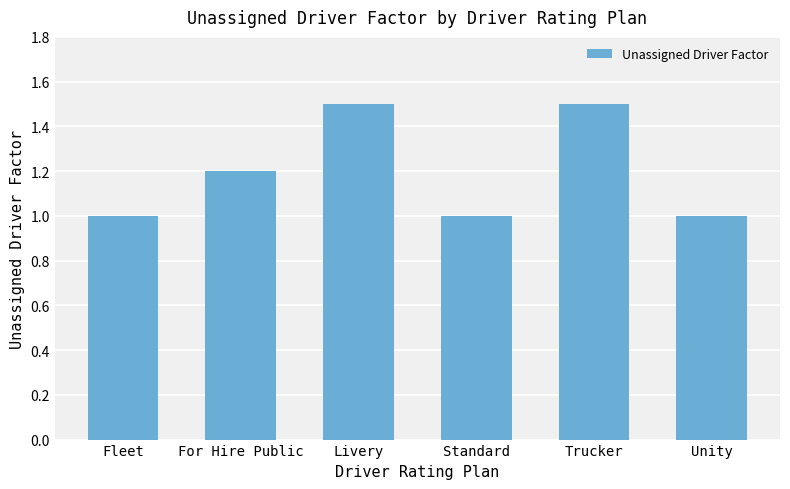

Reading left to right, transcribe all the data shown in this chart.

Fleet=1.0	For Hire Public=1.2	Livery=1.5	Standard=1.0	Trucker=1.5	Unity=1.0